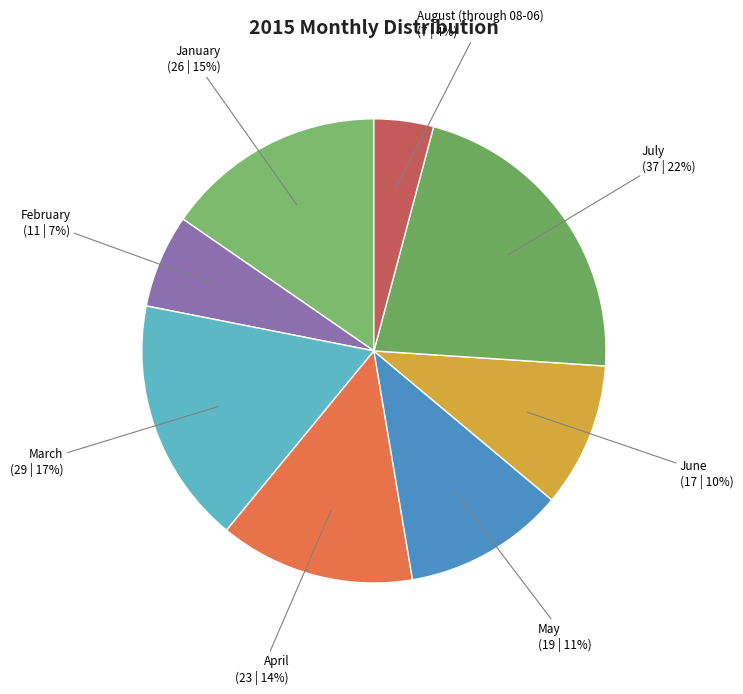

What is the ratio of the value at August (through 08-06) to the value at February?

0.6